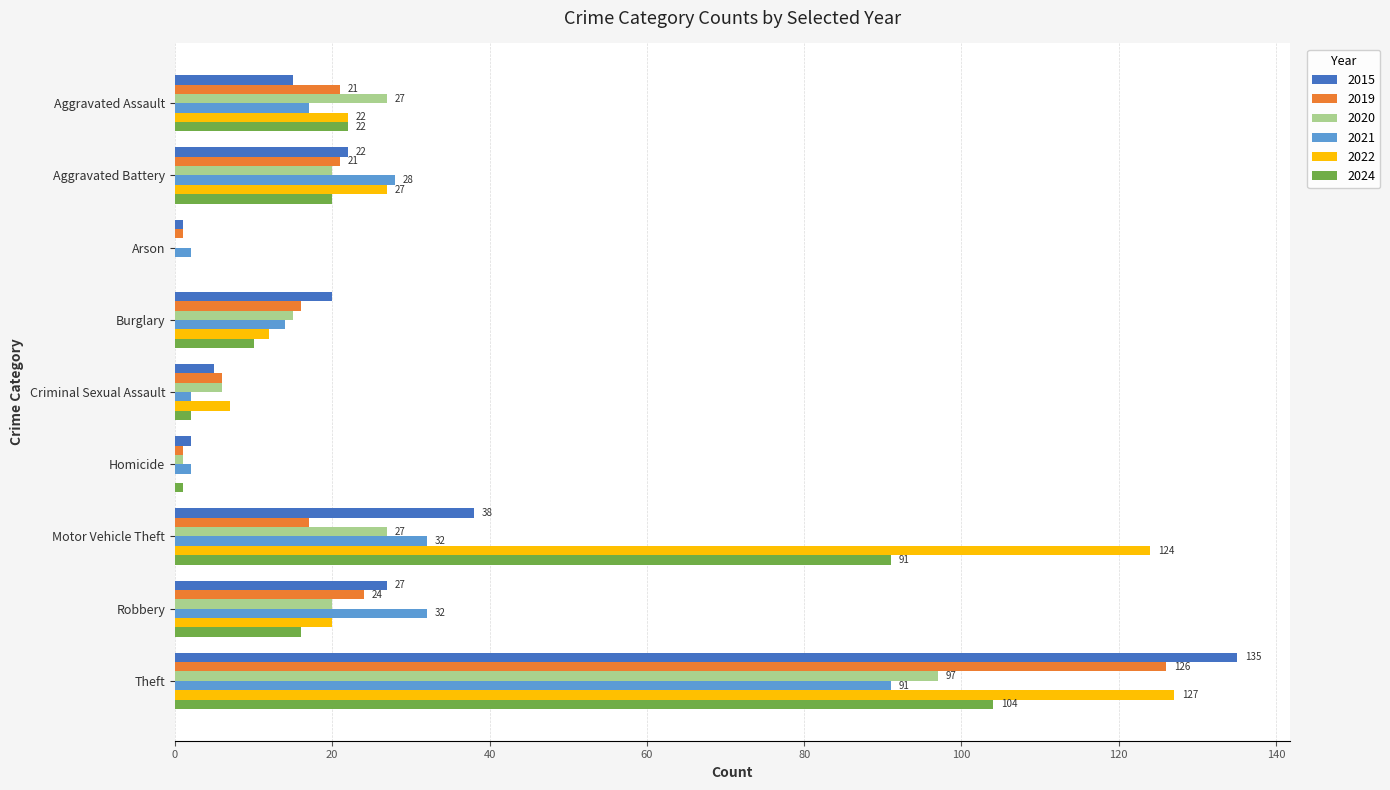

Is the value of 2024 at Robbery greater than the value of 2022 at Theft?

No